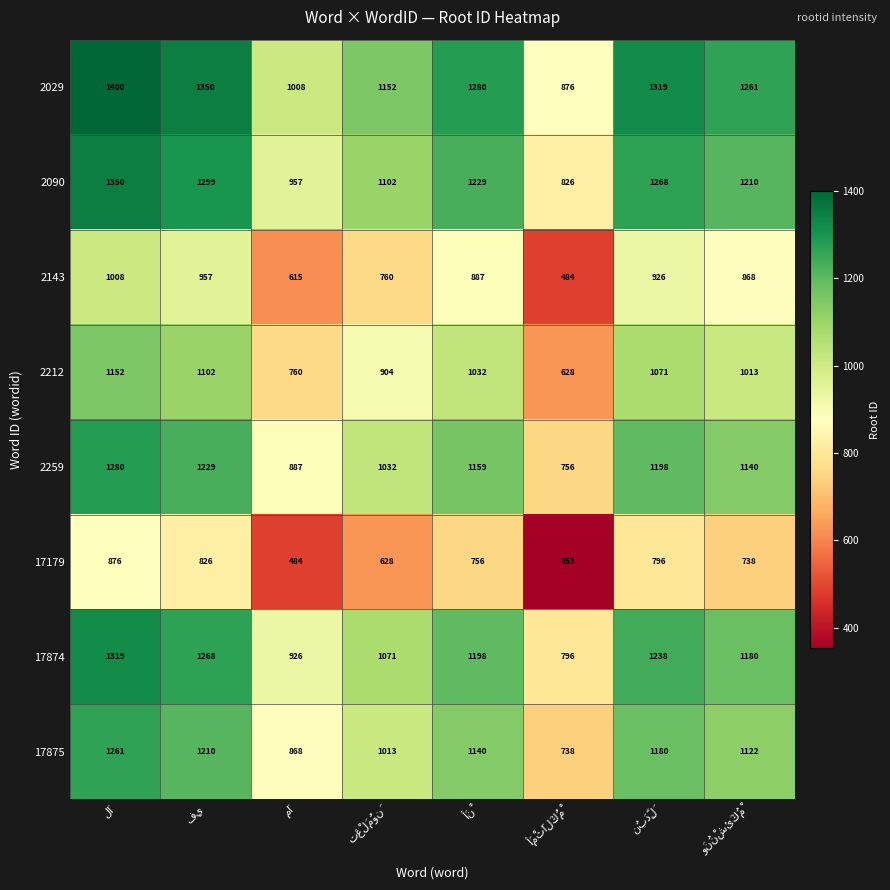

Rank the series by their maximum value, from highest to lowest.

2029, 2090, 17874, 2259, 17875, 2212, 2143, 17179